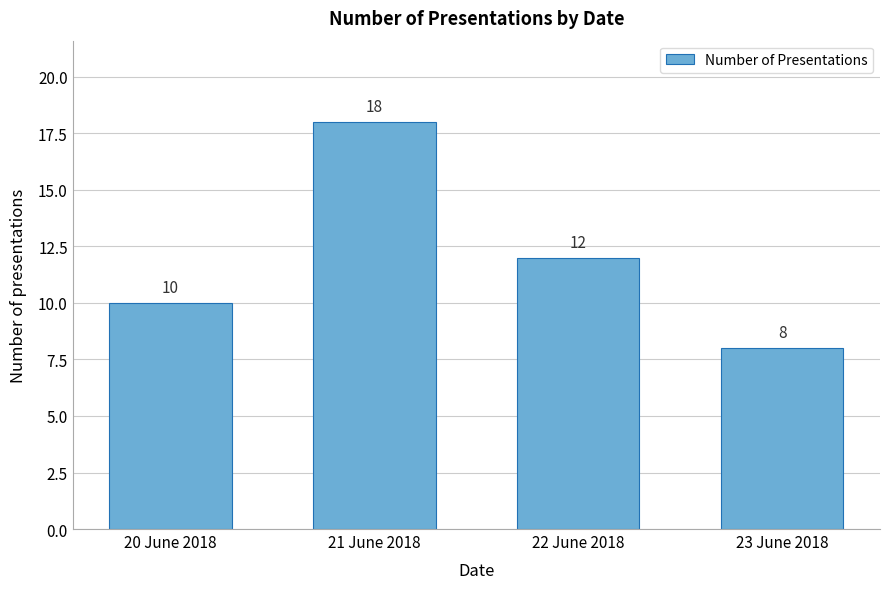

Reading right to left, list all the values displayed in this chart.

8	12	18	10